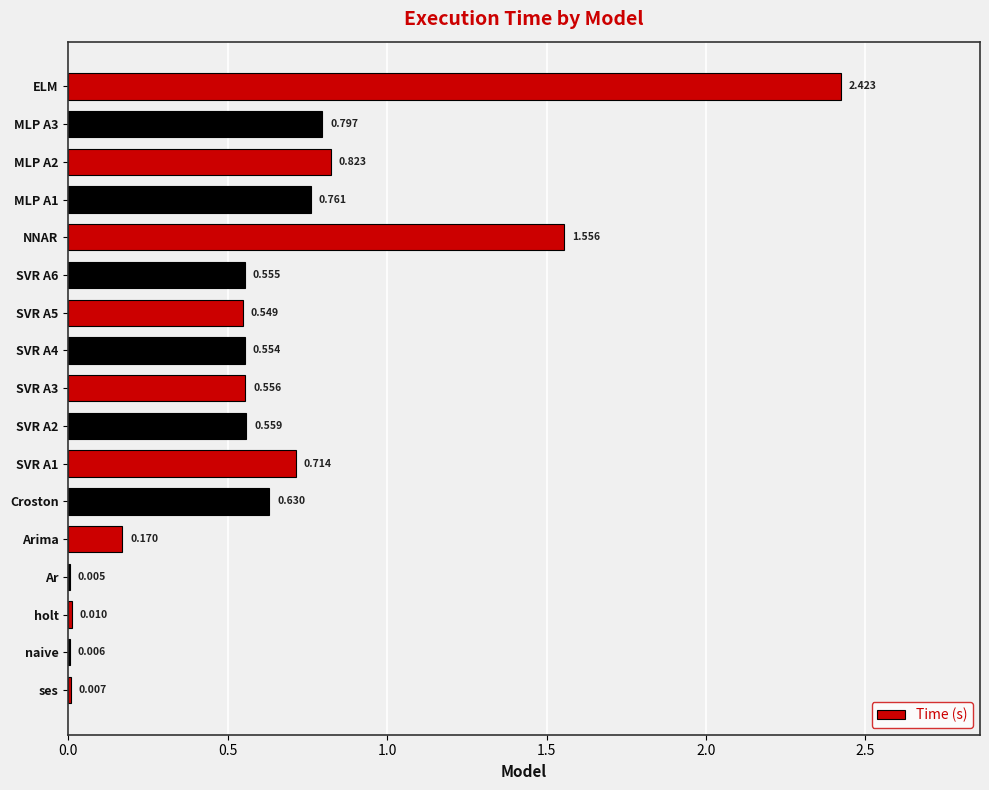

Which category has the highest value across all series?

ELM